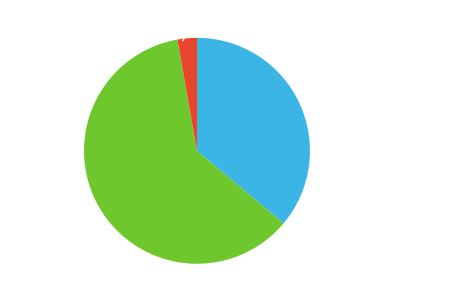

Approximately how many times larger is the value at Simba Khadder compared to Doris Xin?

0.6